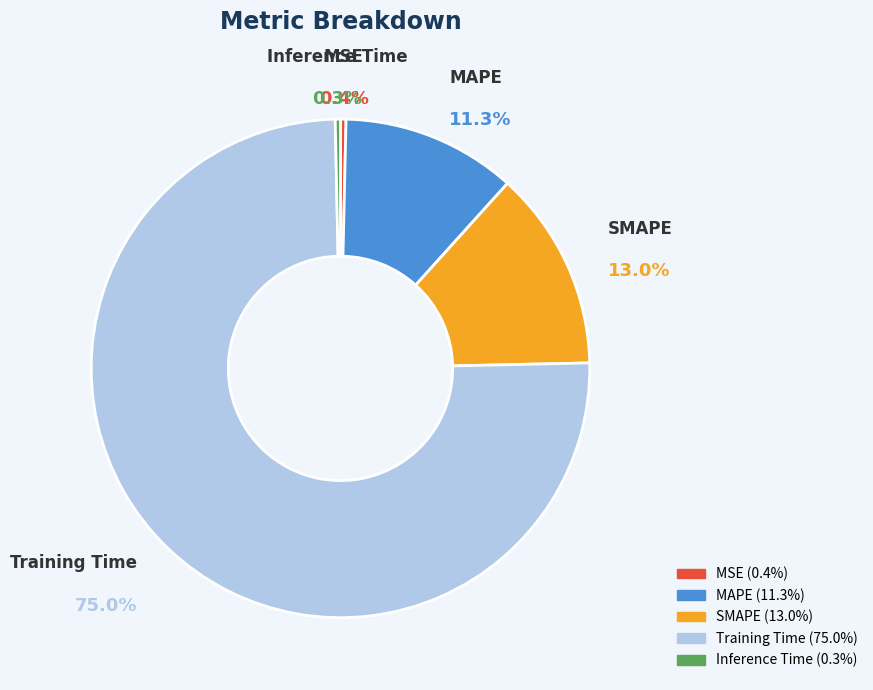

How many slices are in this pie chart?

5